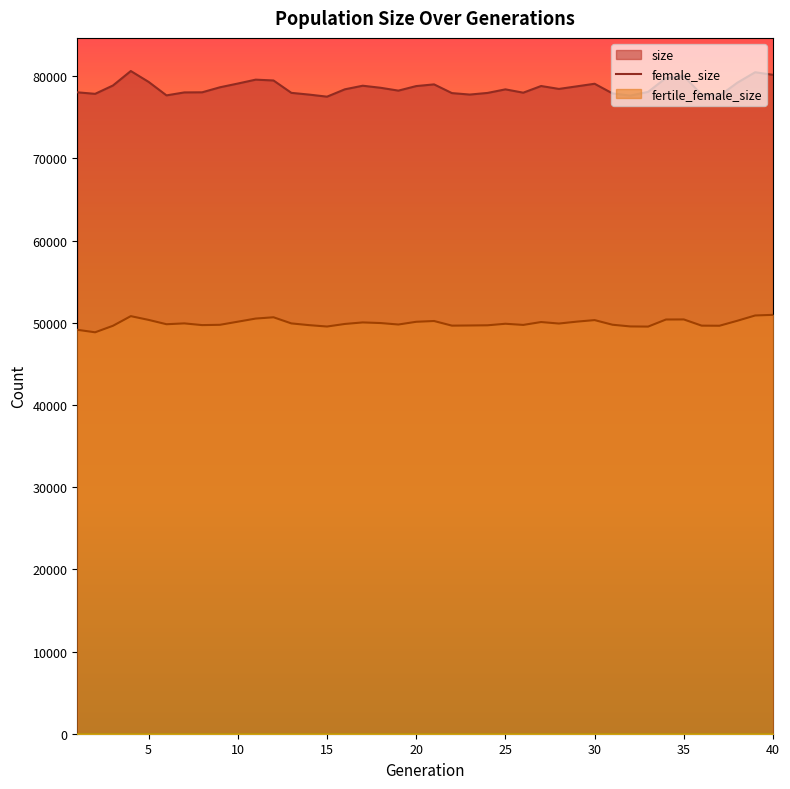

What is the highest value of the female_size series?

50964